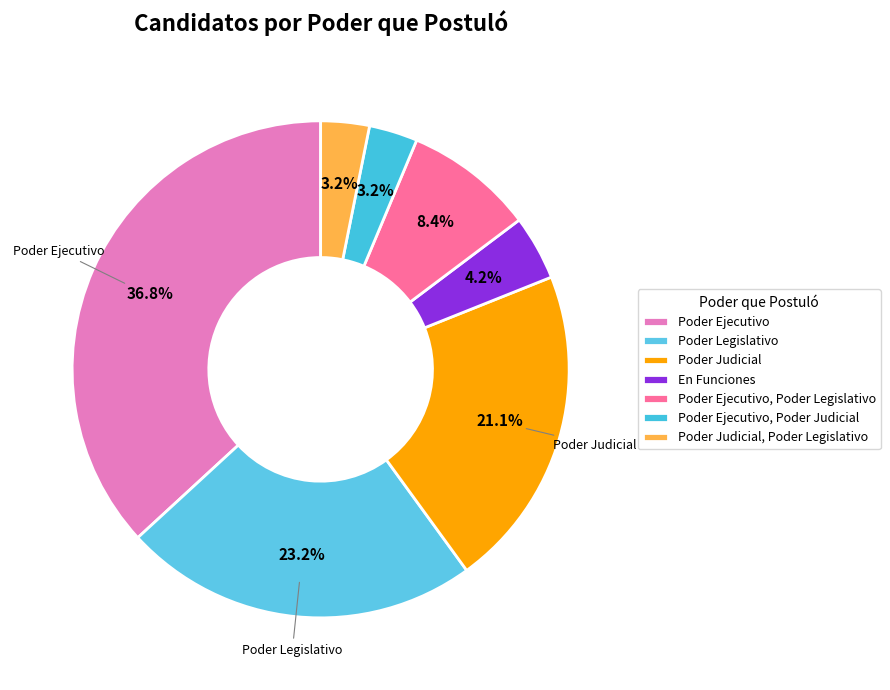

To the nearest percent, what is the average slice percentage?

14%